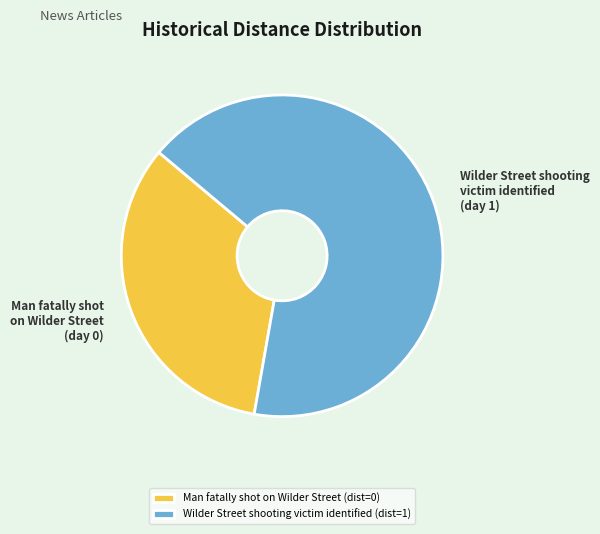

How many segments does this pie chart have?

2